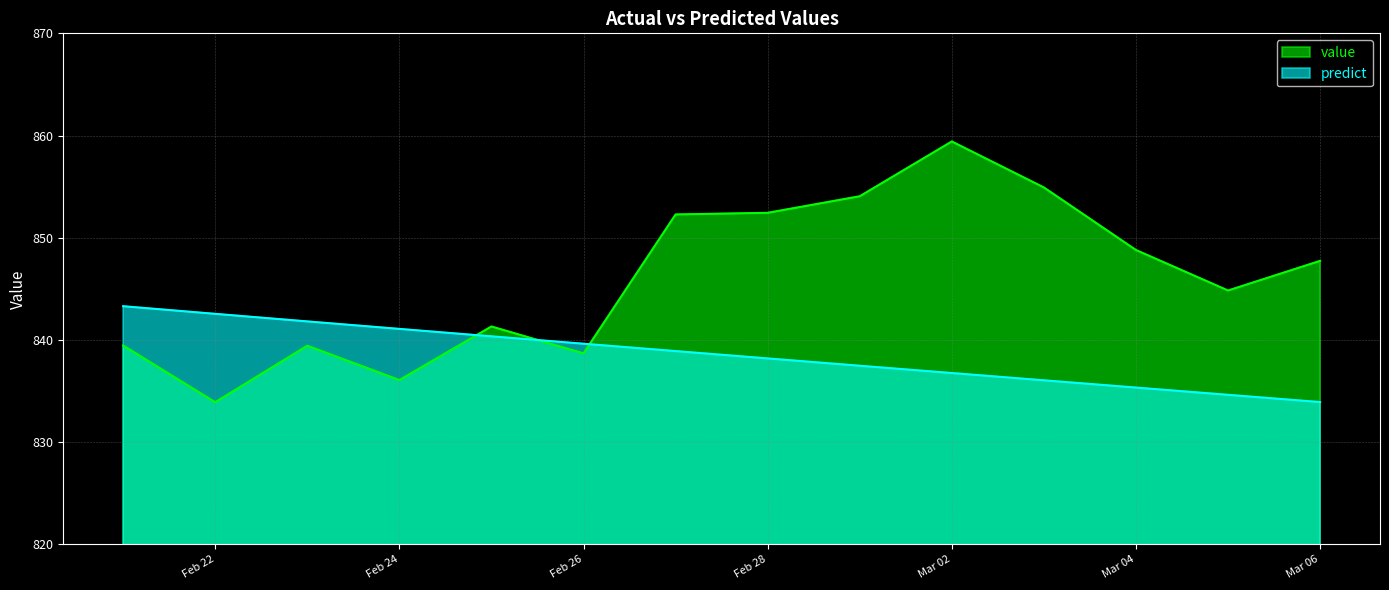

What is the sum of all value values?

11843.4